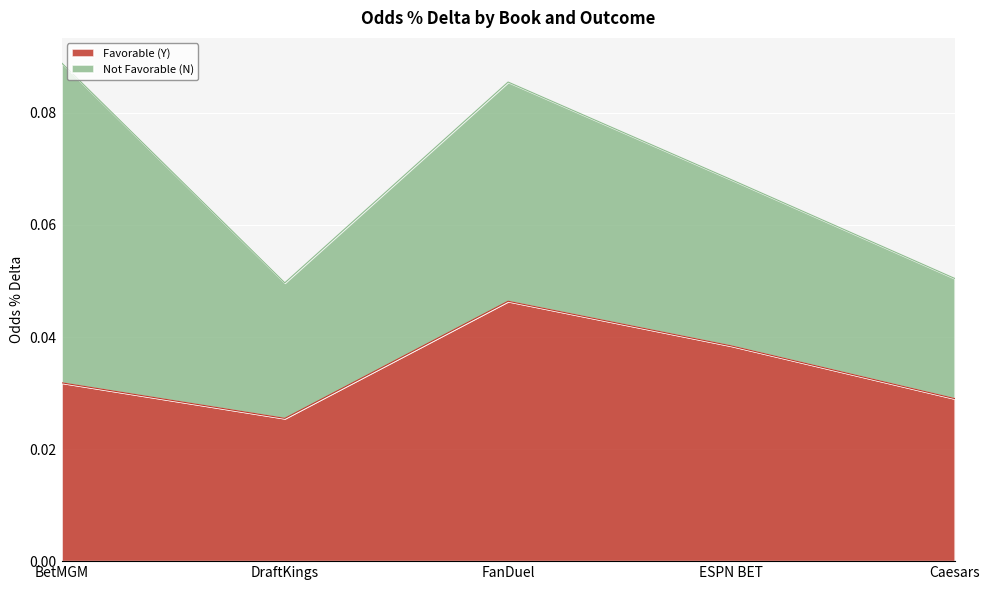

Which label corresponds to the smallest value in the chart?

DraftKings